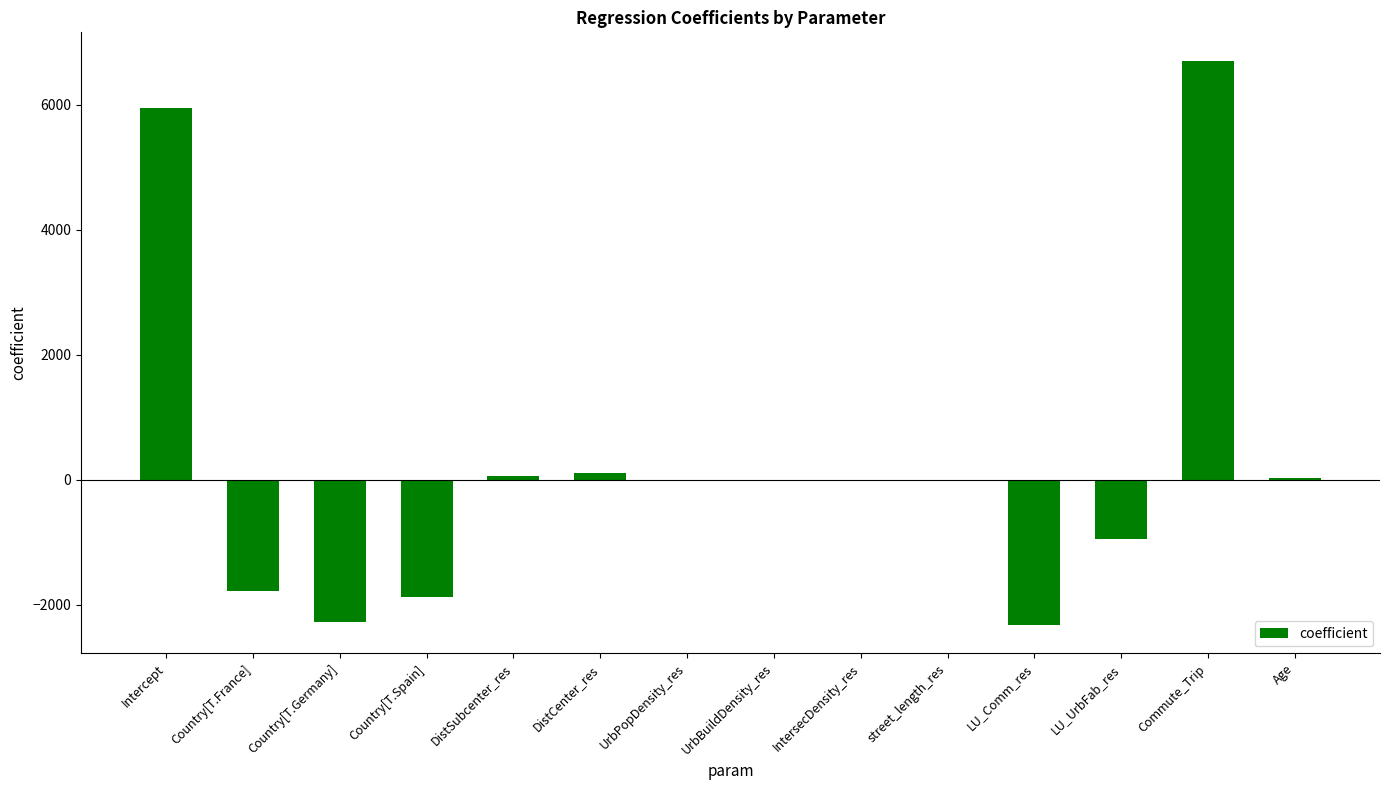

What is the change in value from Country[T.Spain] to UrbPopDensity_res?

+1870.0